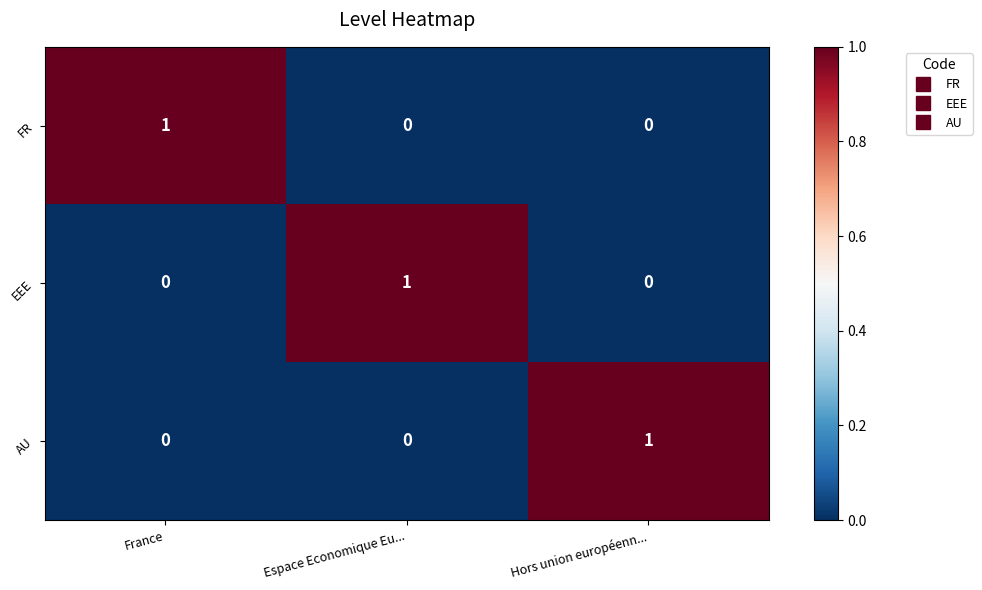

Count the FR values in the range 0 to 1.

3